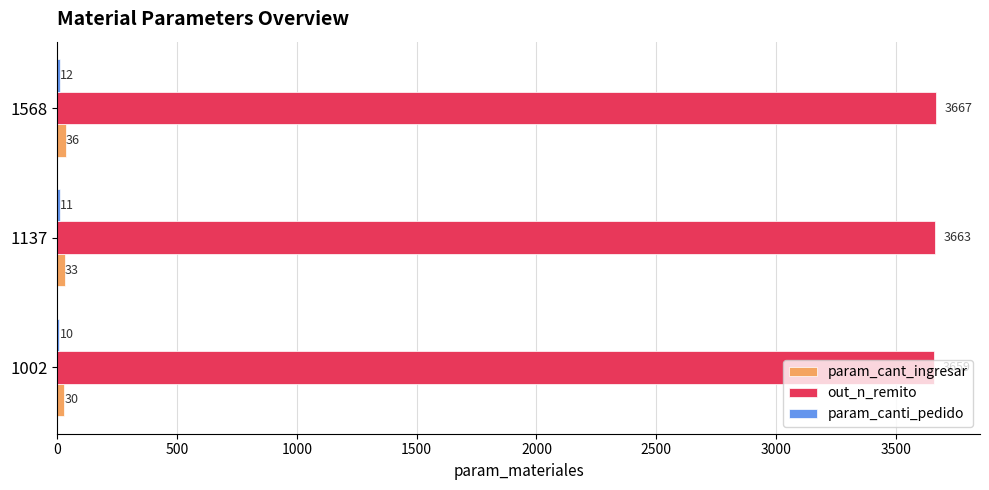

Count the number of data series in this chart.

3